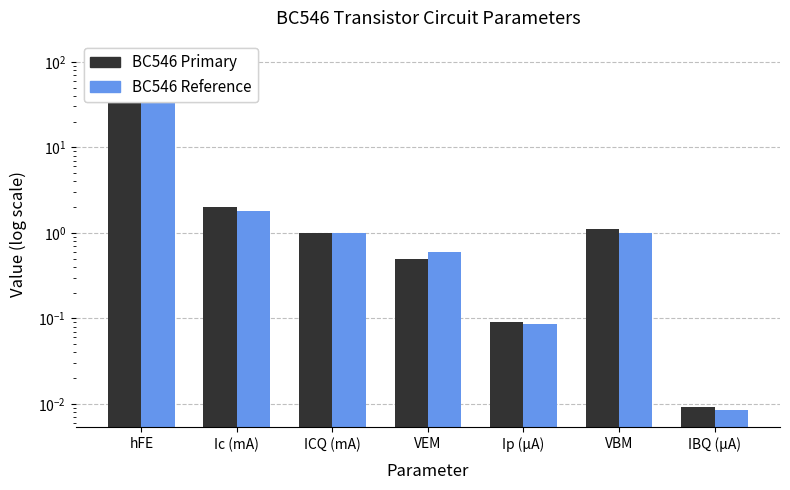

Reading left to right, extract all data points from this chart.

BC546 Primary: 110.0	2.0	1.0	0.5	0.1	1.1	0.0
BC546 Reference: 100.0	1.8	1.0	0.6	0.1	1.0	0.0